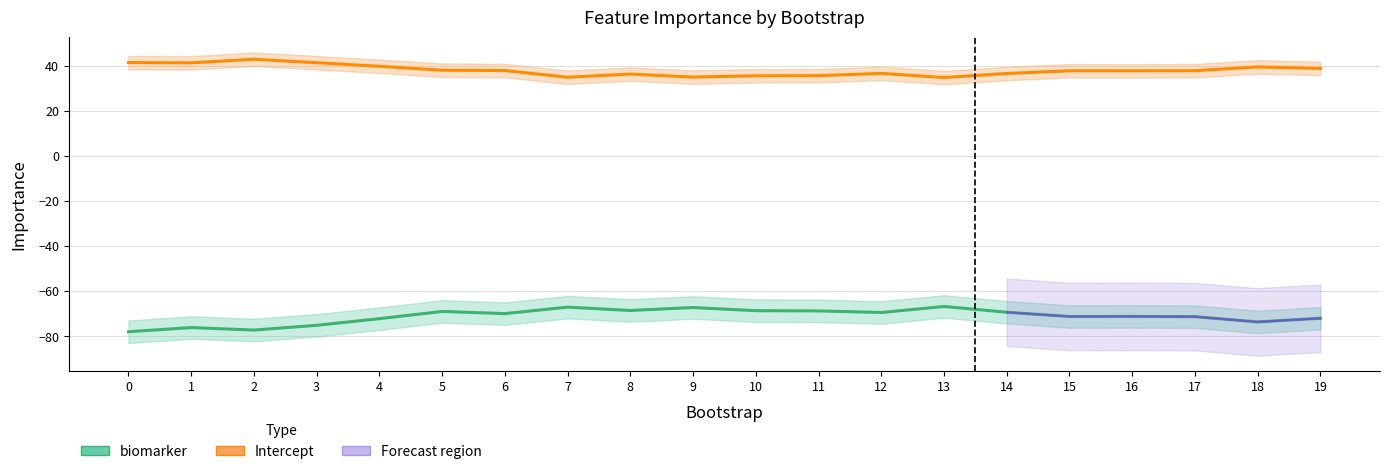

Is the value of Intercept at 17 greater than the value of biomarker at 1?

Yes